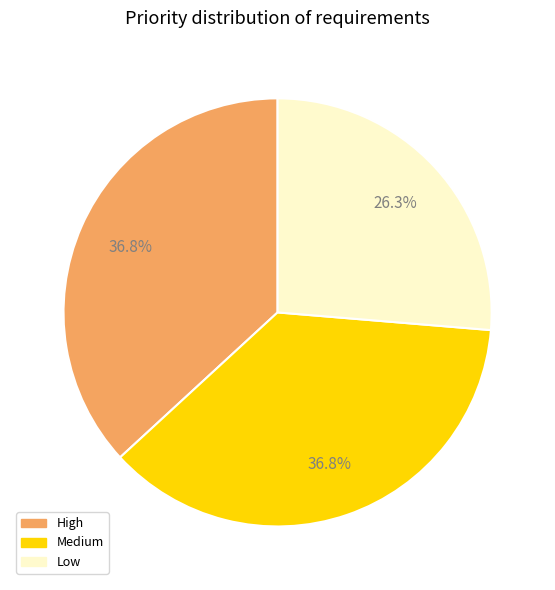

Which category has the smallest portion of the pie?

Low